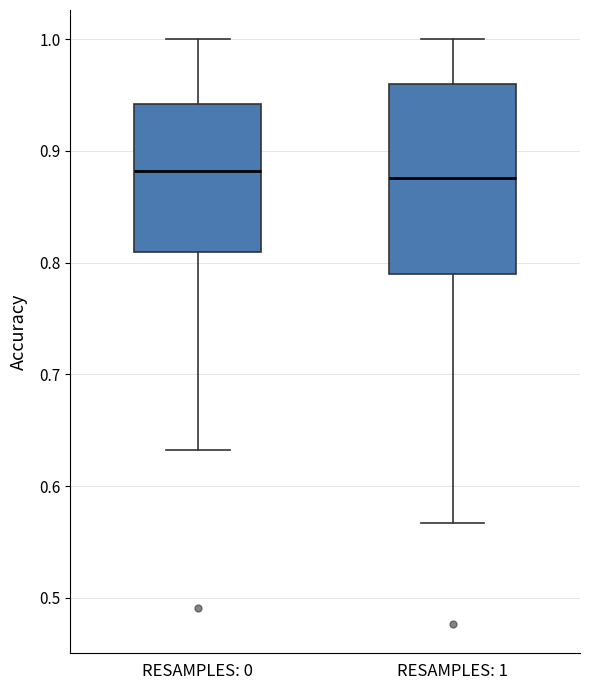

Which box is the tallest, from its lower edge to its upper edge?

RESAMPLES: 1